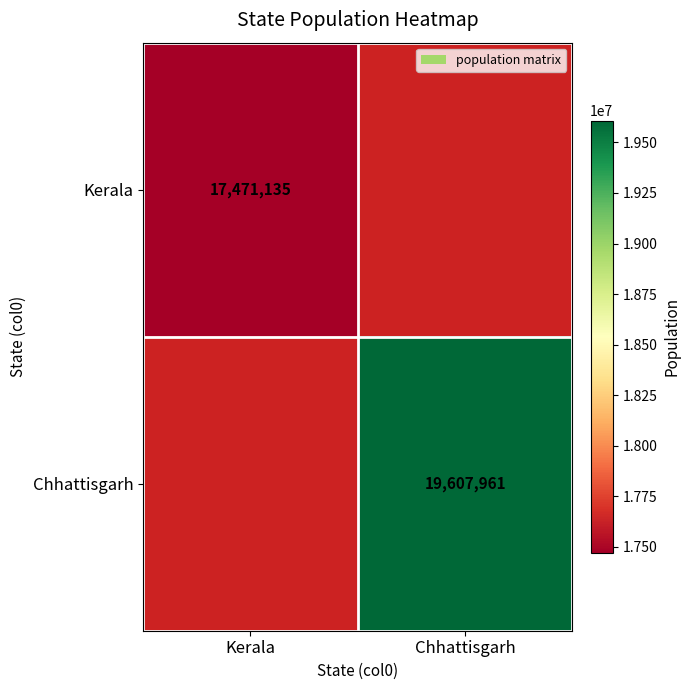

Is it true that Kerala equals 27492384 at Kerala?

False